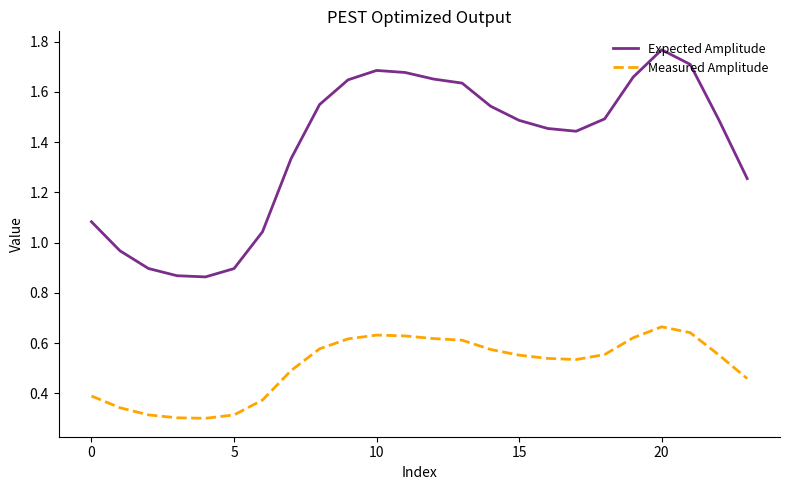

True or false: Expected Amplitude and Measured Amplitude cross at least once.

False